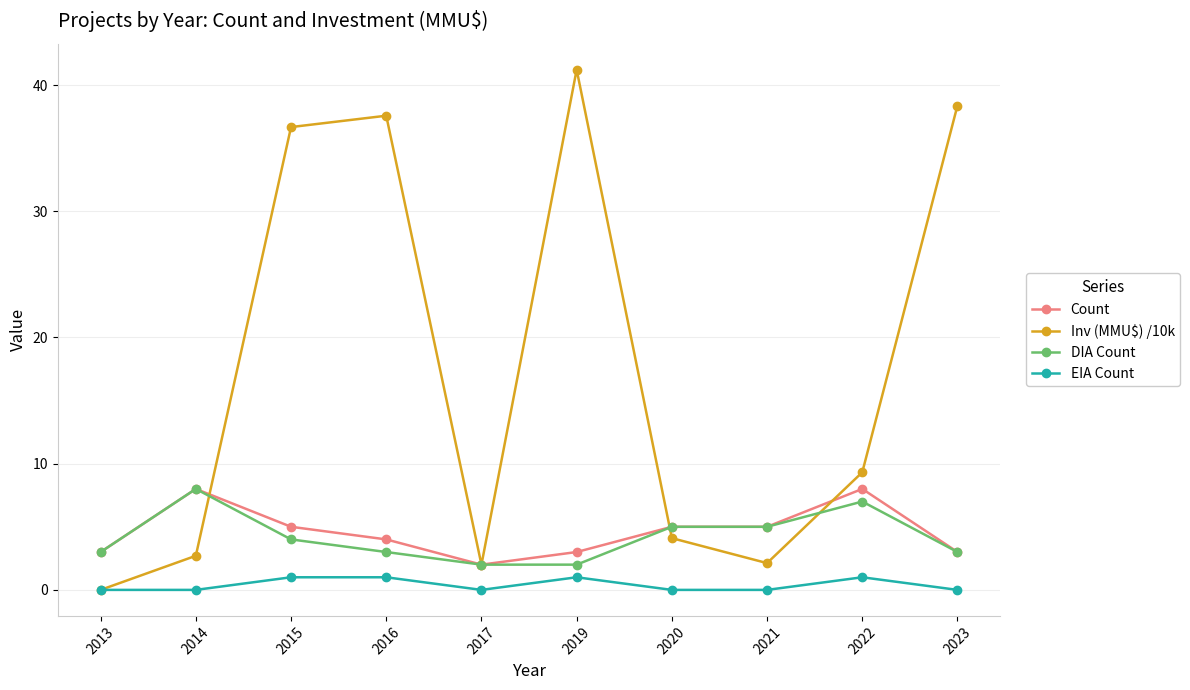

Is this an area chart (filled region under the line)?

No